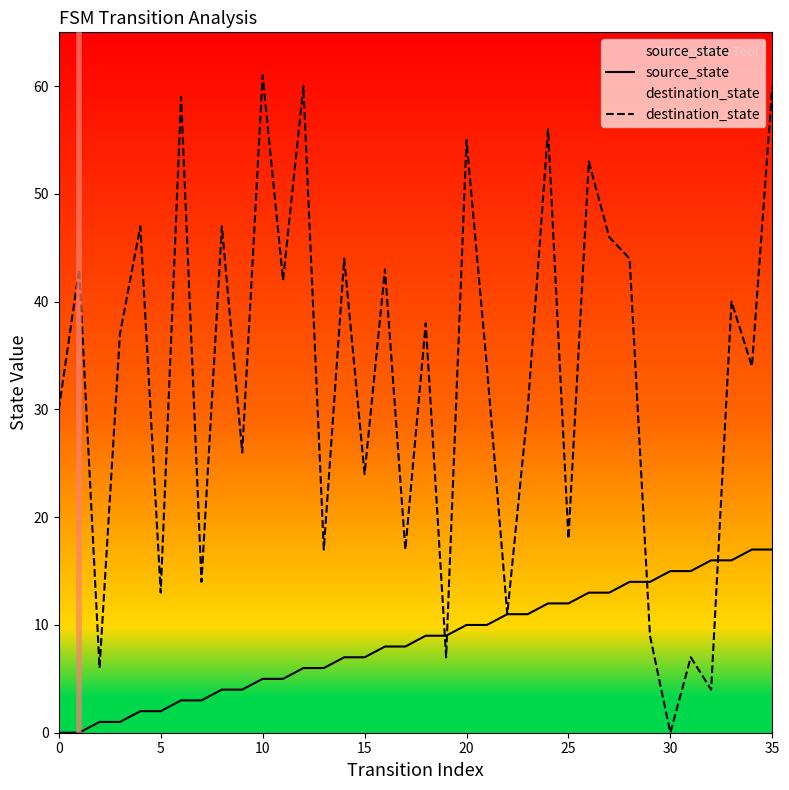

List the series in order of their overall mean, lowest first.

source_state, destination_state